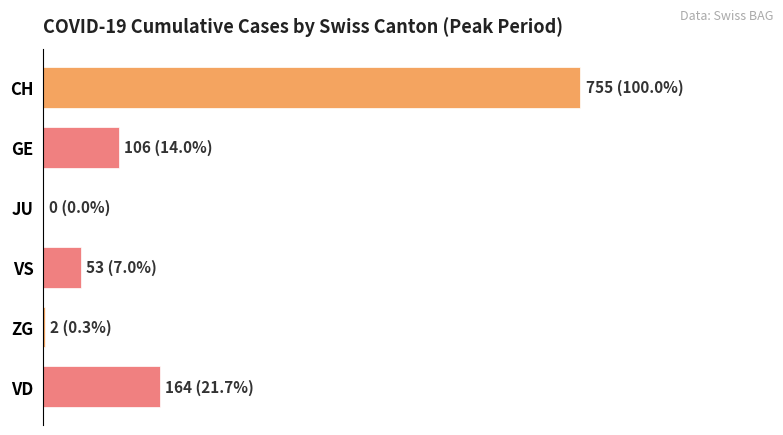

Does the chart contain stacked bars?

No